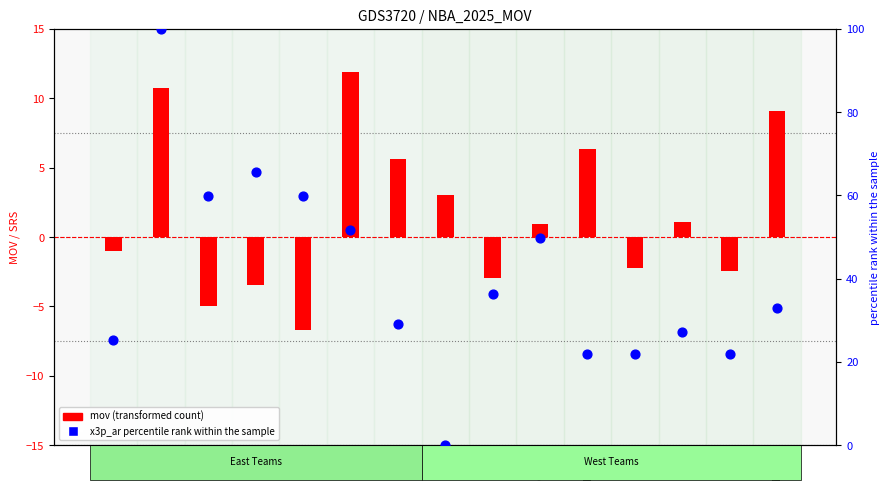

At how many categories does at least one series exceed 81?

1